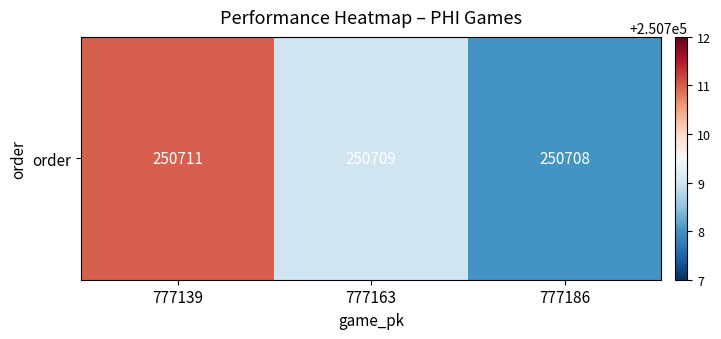

What value does the data have at 777163?

250709